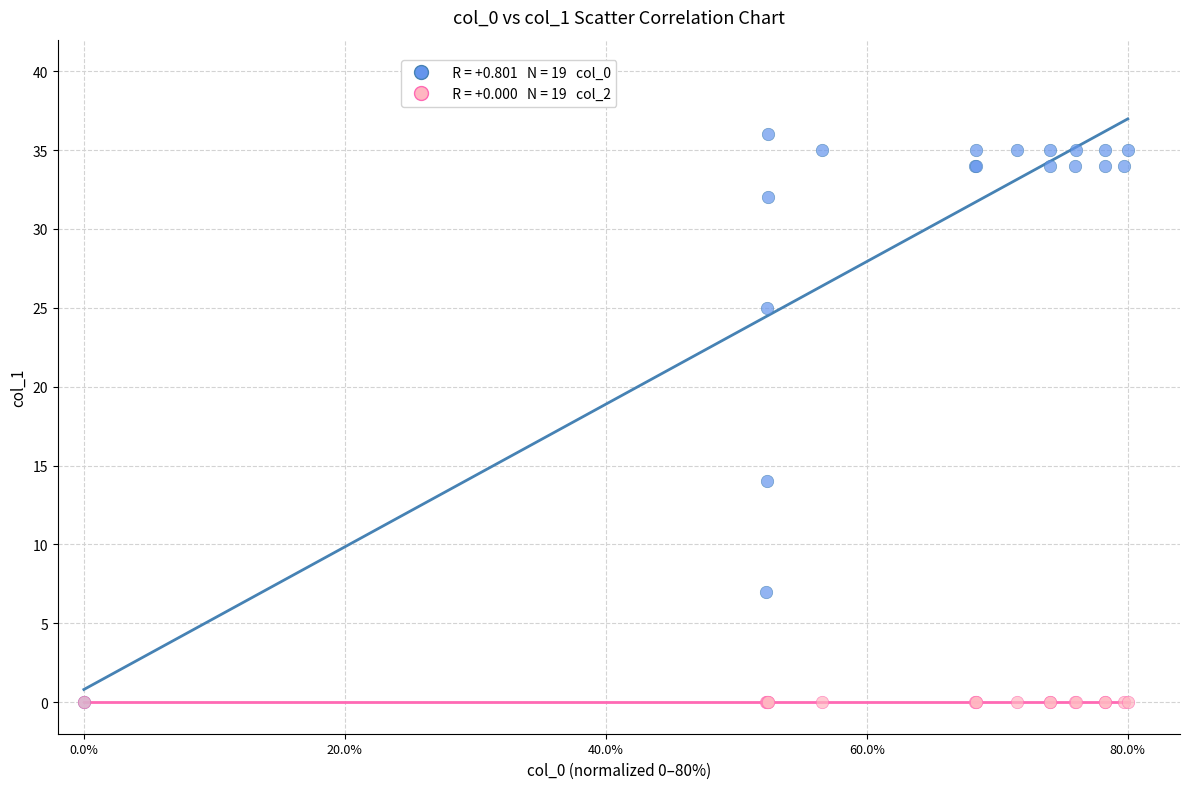

Across all series, what Y value is closest to 18?

14